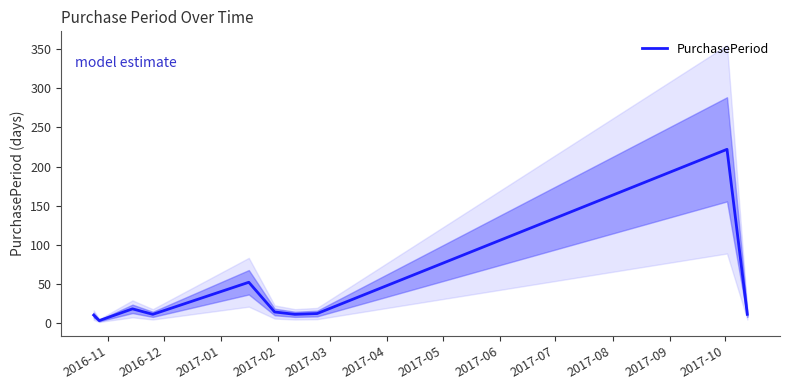

What is the highest value of the PurchasePeriod series?

222